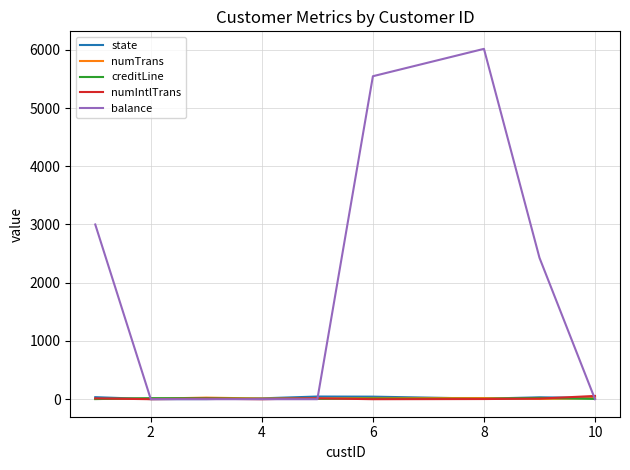

What is the maximum value shown in the chart?

6016